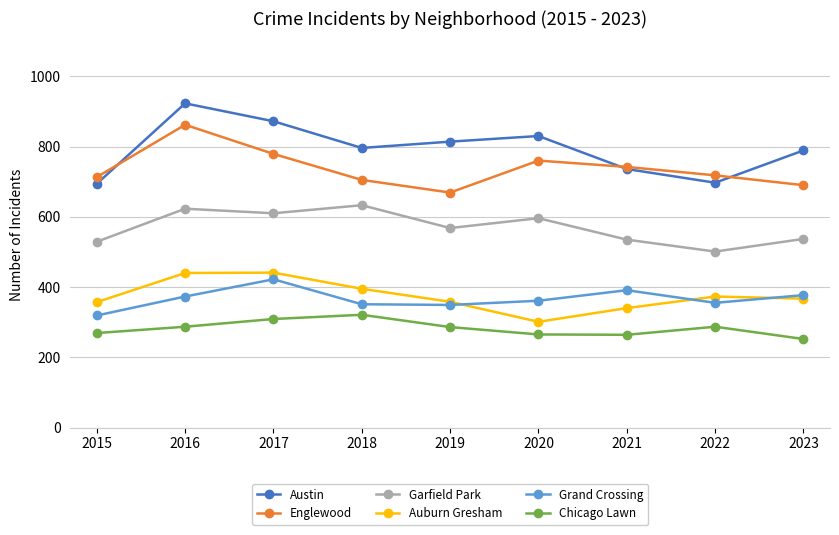

In Austin, how many points are lower than both neighbors (excluding endpoints)?

2